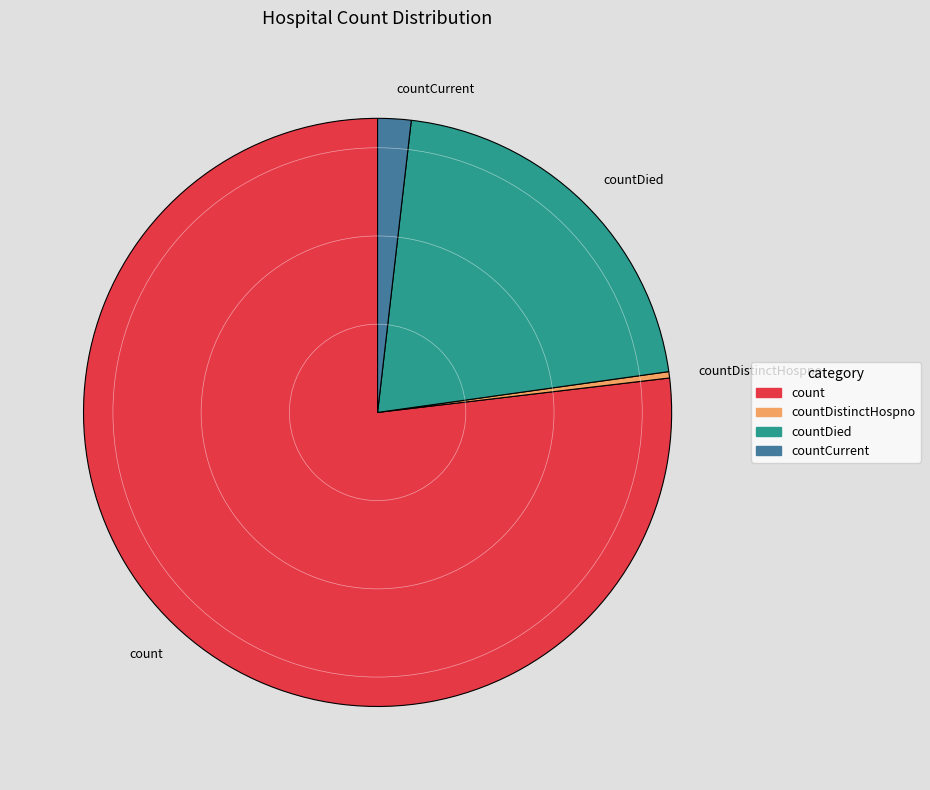

Approximately how many times larger is the value at countCurrent compared to countDied?

0.1